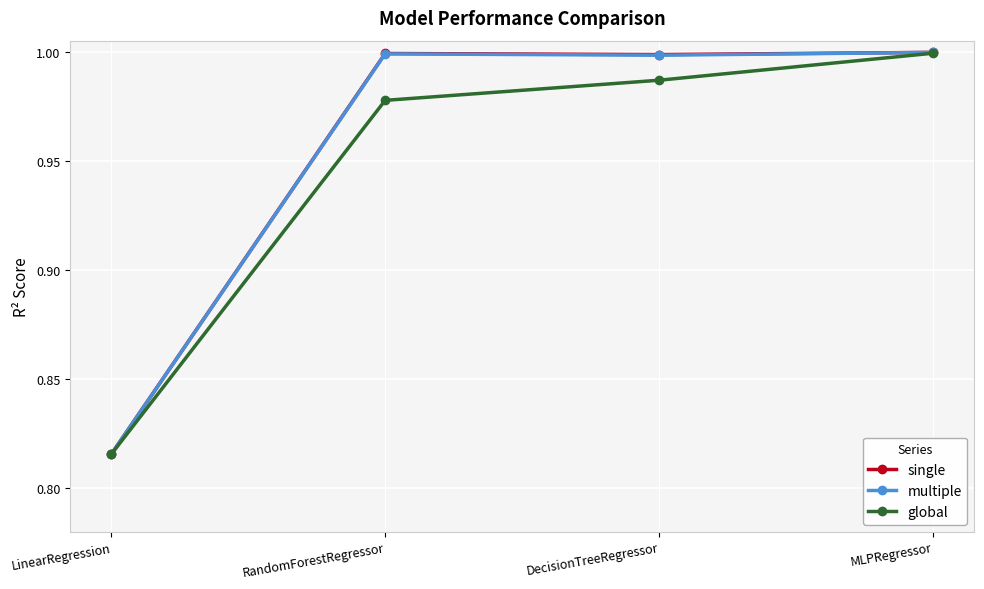

At how many categories does at least one series exceed 0?

4